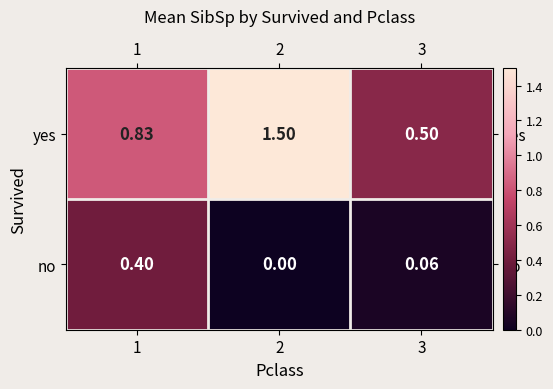

How many series are shown in this chart?

2